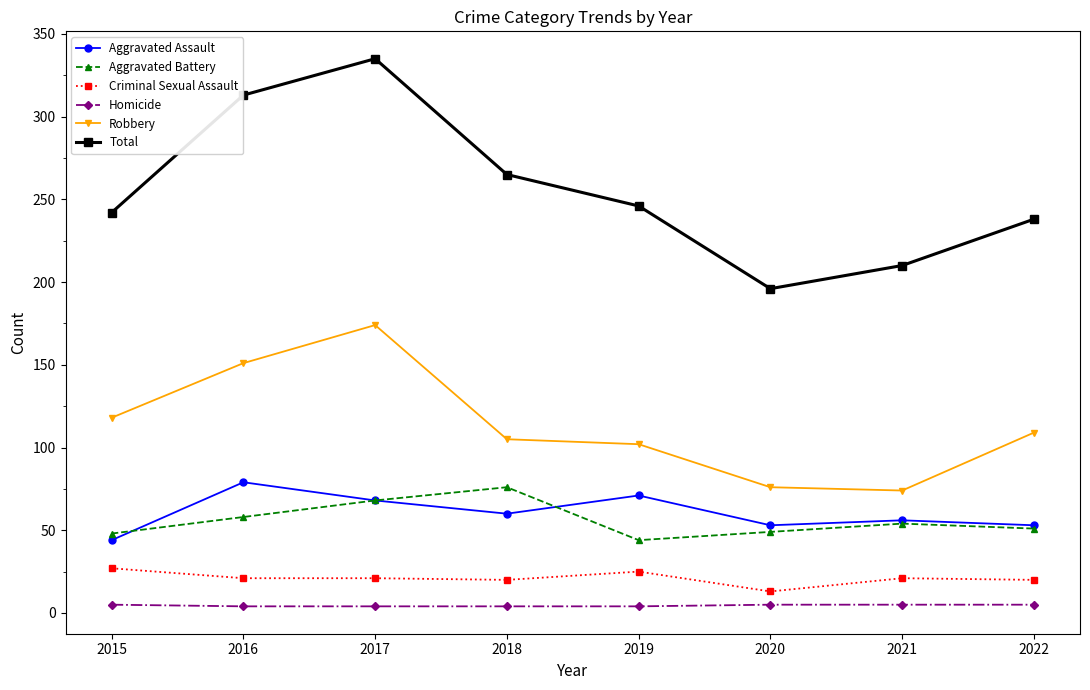

What is the approximate value of Total at 2018?

265